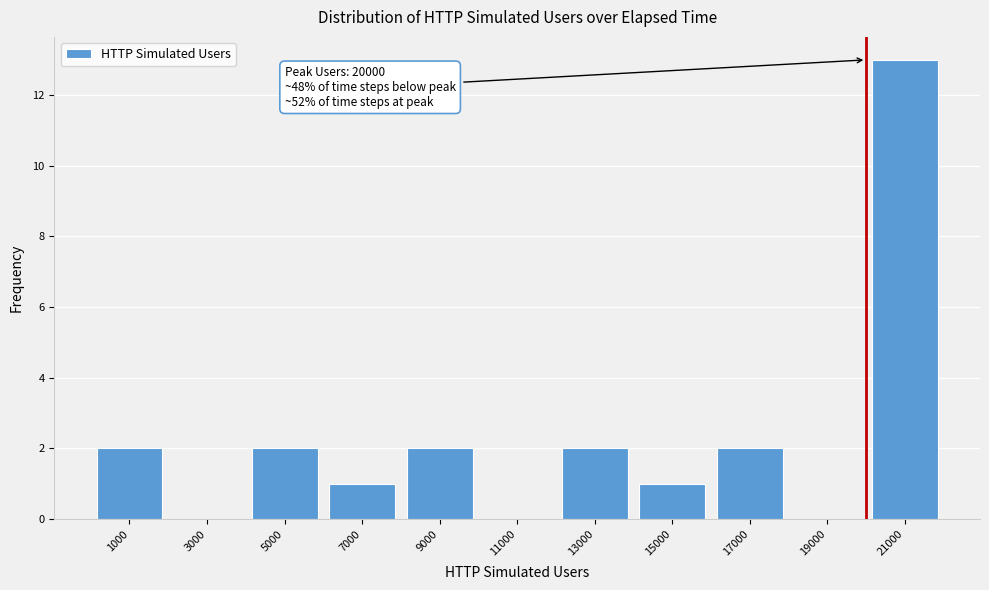

Over which range of the x-axis is the bar tallest?

20000 to 22000